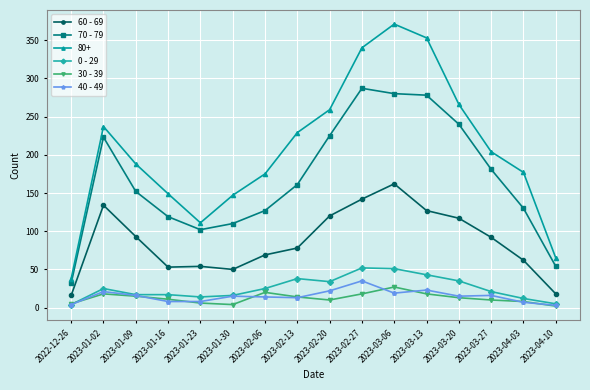

How many categories are shown in the chart?

16